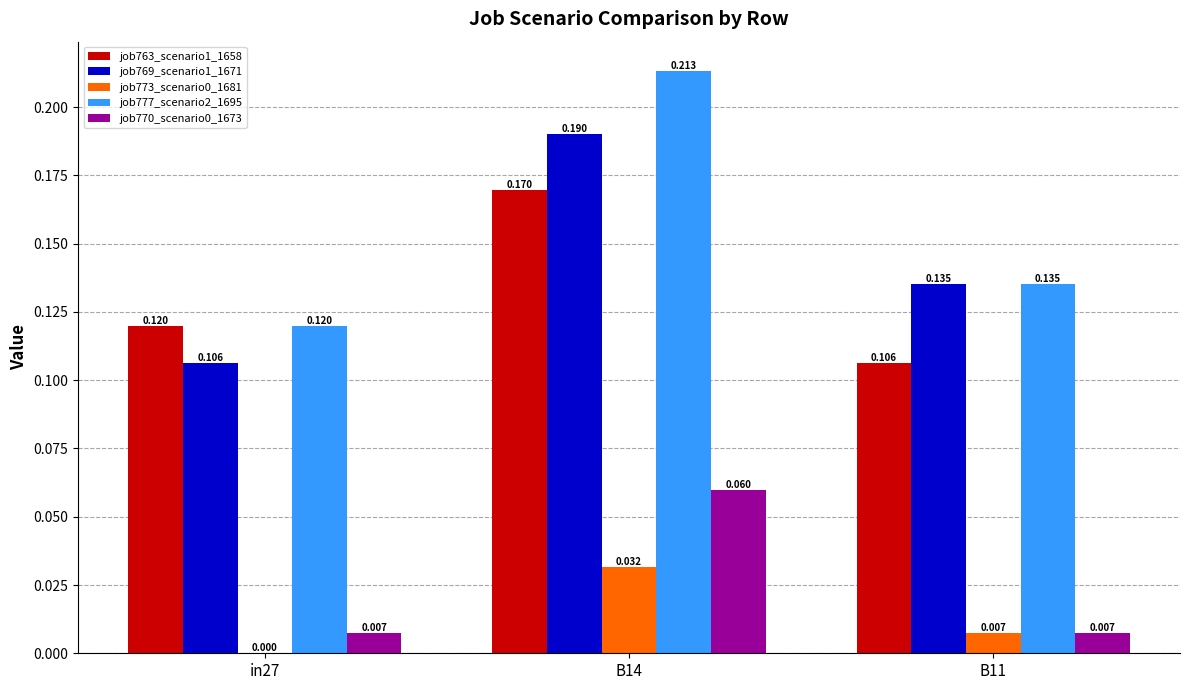

Is the value of job769_scenario1_1671 at in27 greater than the value of job777_scenario2_1695 at in27?

No